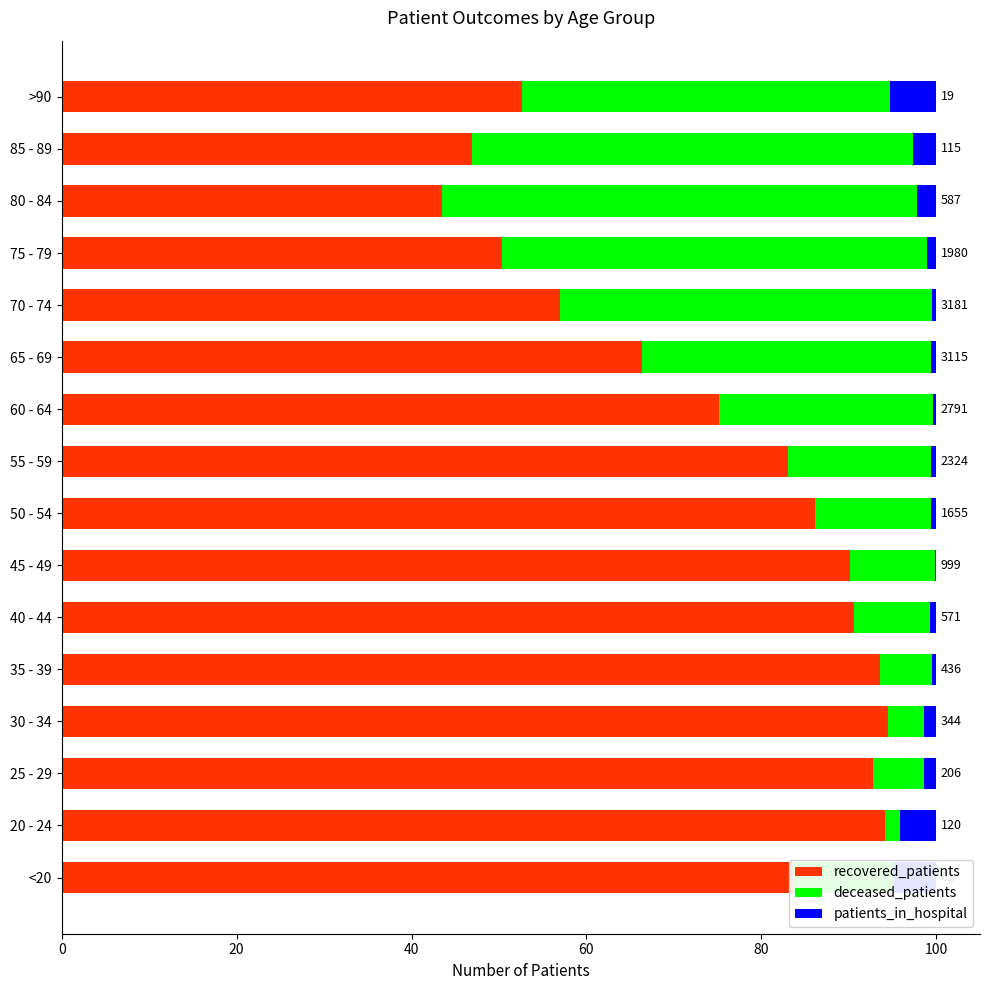

What is the maximum value for recovered_patients?

94.5